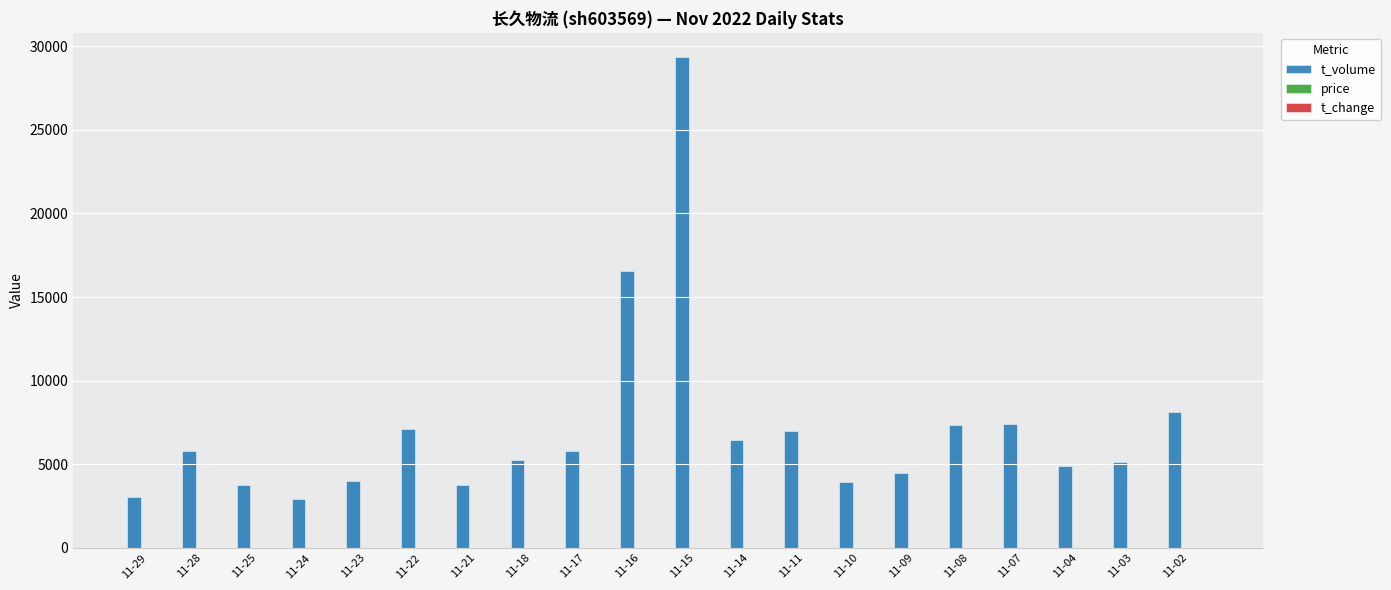

What is the maximum value shown in the chart?

29337.0